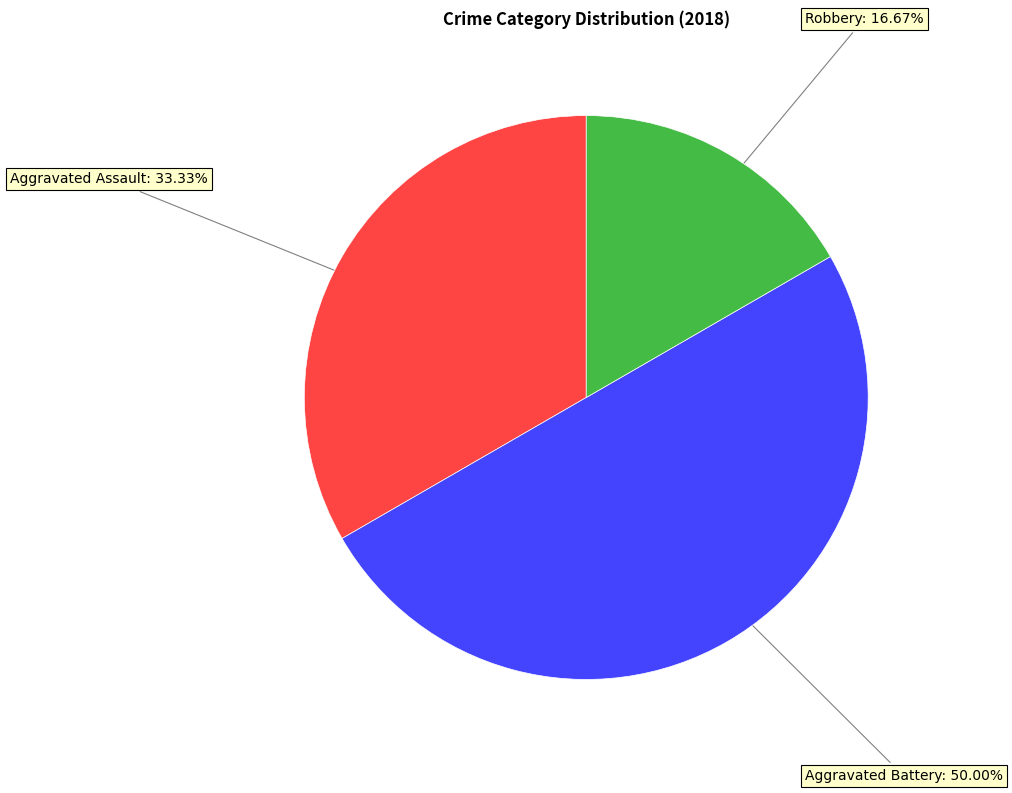

To the nearest percent, what is the average slice percentage?

33%